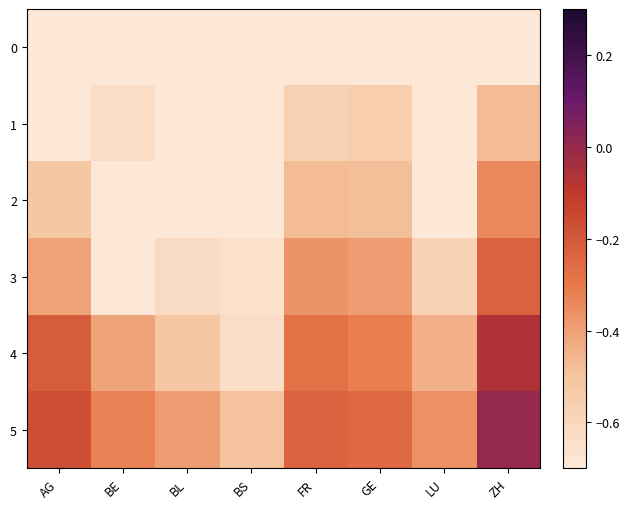

What is the difference between the highest and lowest values at BS?

0.5